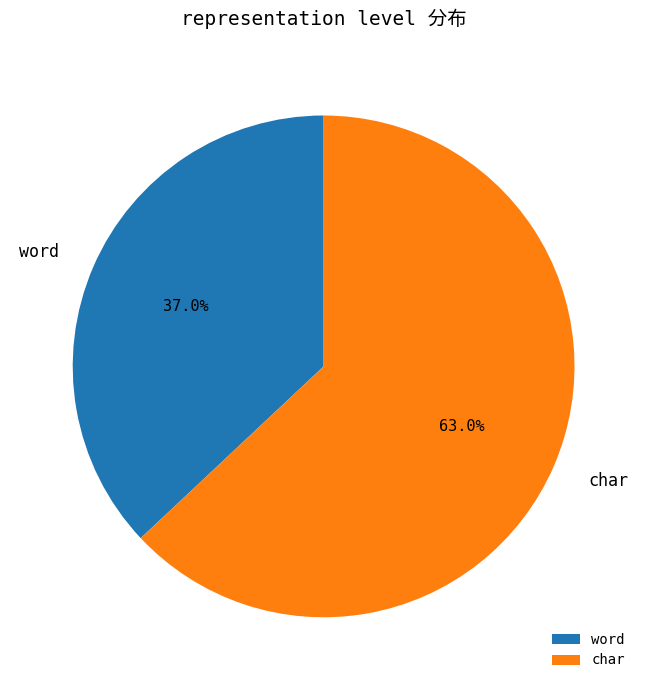

How many segments does this pie chart have?

2